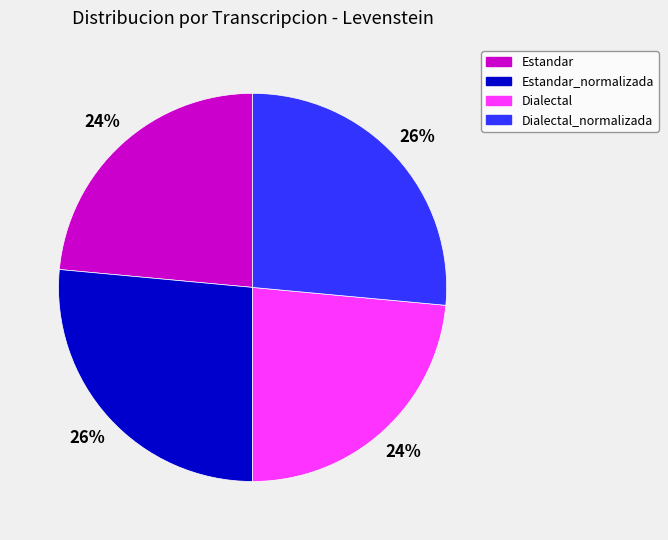

Is there a majority slice in this chart?

No